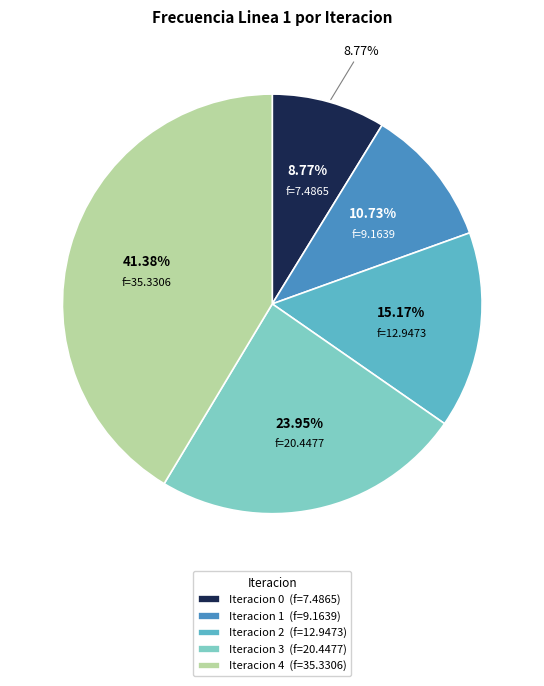

Is there a majority slice in this chart?

No